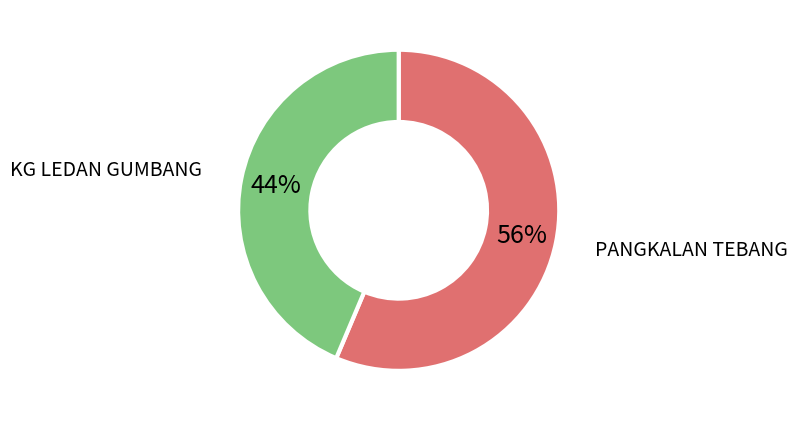

Is there a majority slice in this chart?

Yes